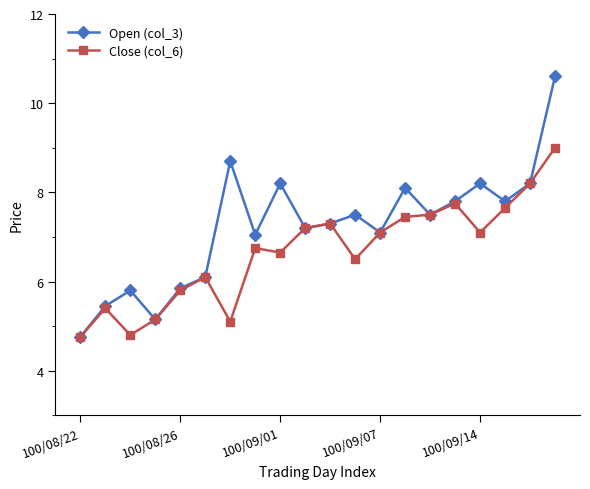

What is the average value of the Open (col_3) series?

7.2